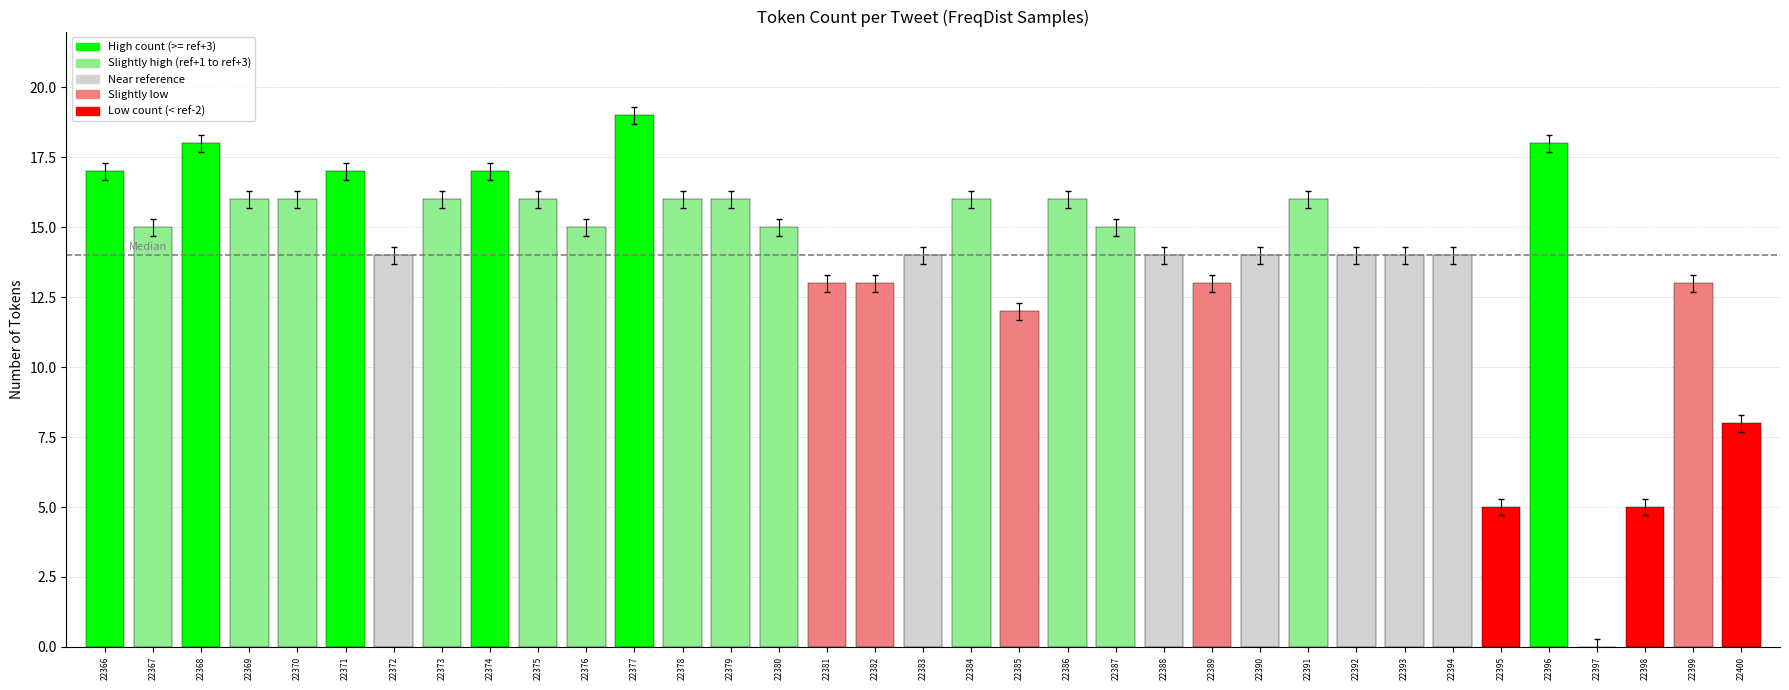

At which category does the chart reach its peak across all series?

22377